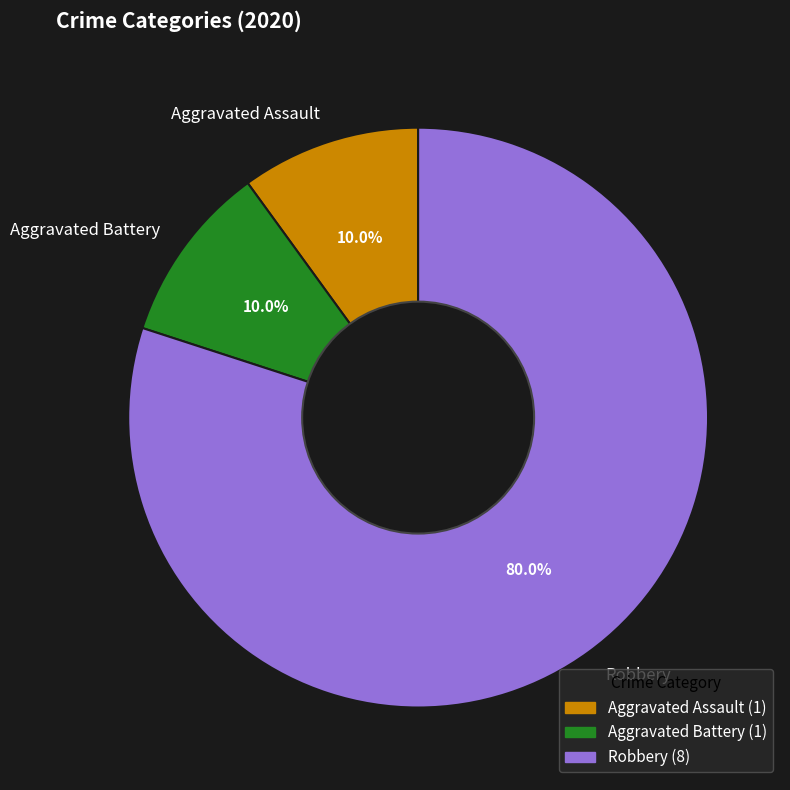

Does Aggravated Assault account for over 50% of the chart?

No